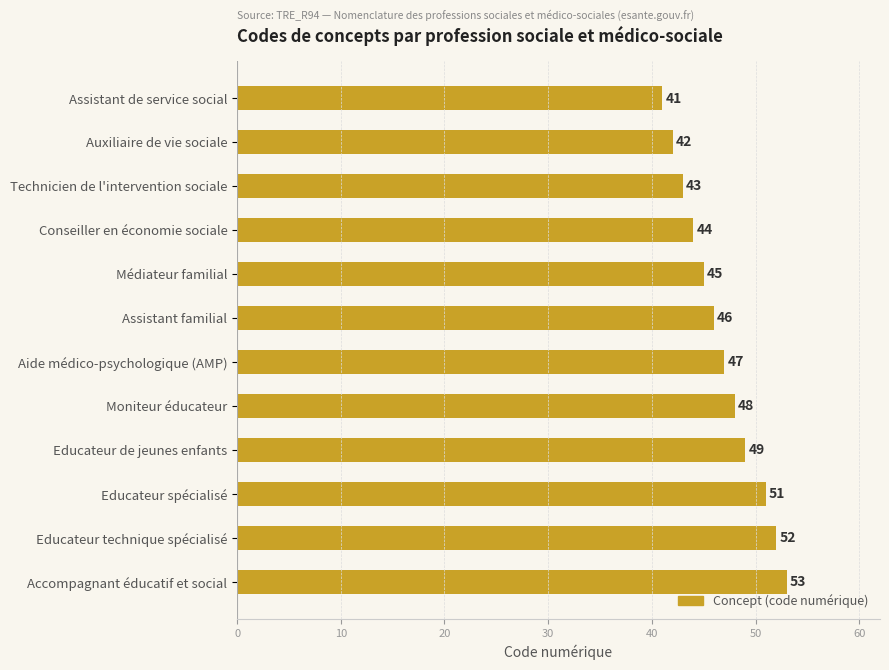

What is the sum of all values?

561